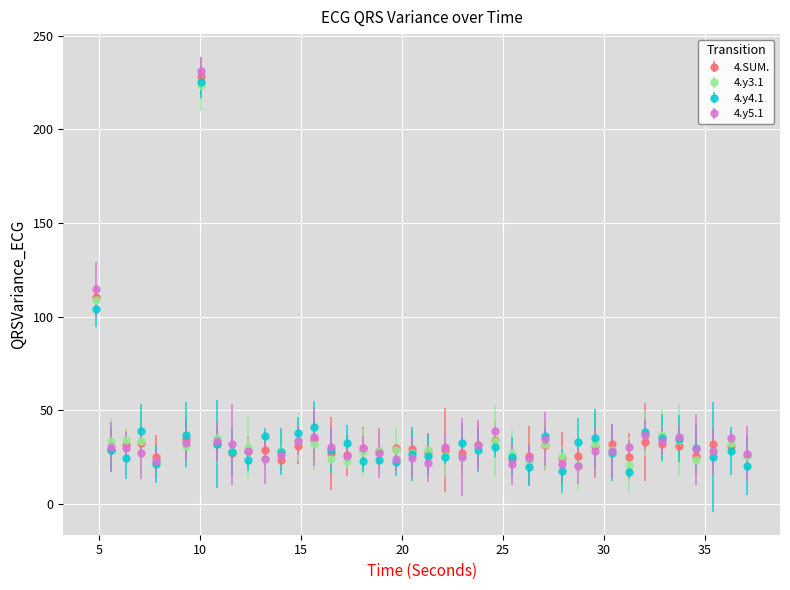

What is the maximum value for 4.y3.1?

223.9